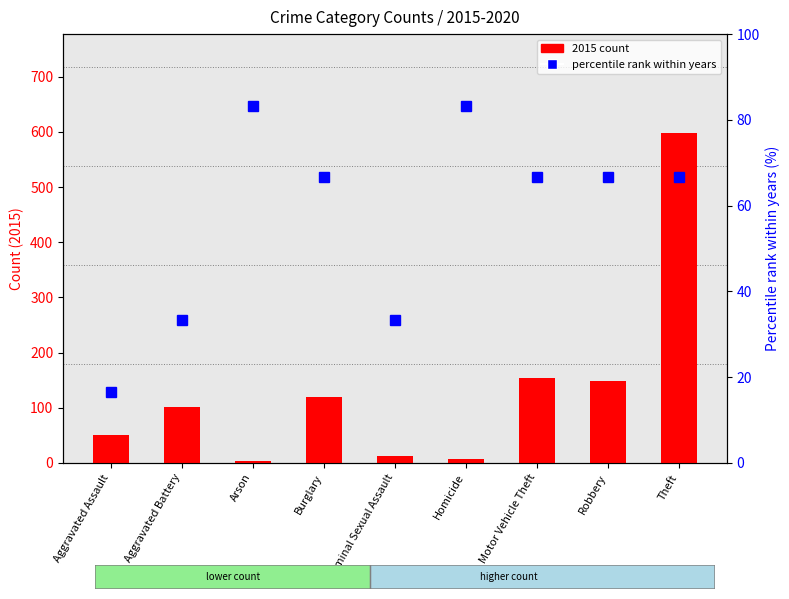

At Criminal Sexual Assault, list the series in order from smallest to largest.

2015 count, percentile rank within years